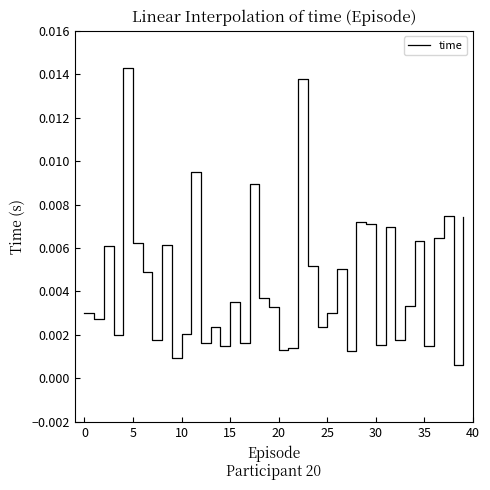

How many lines are shown in the chart?

1